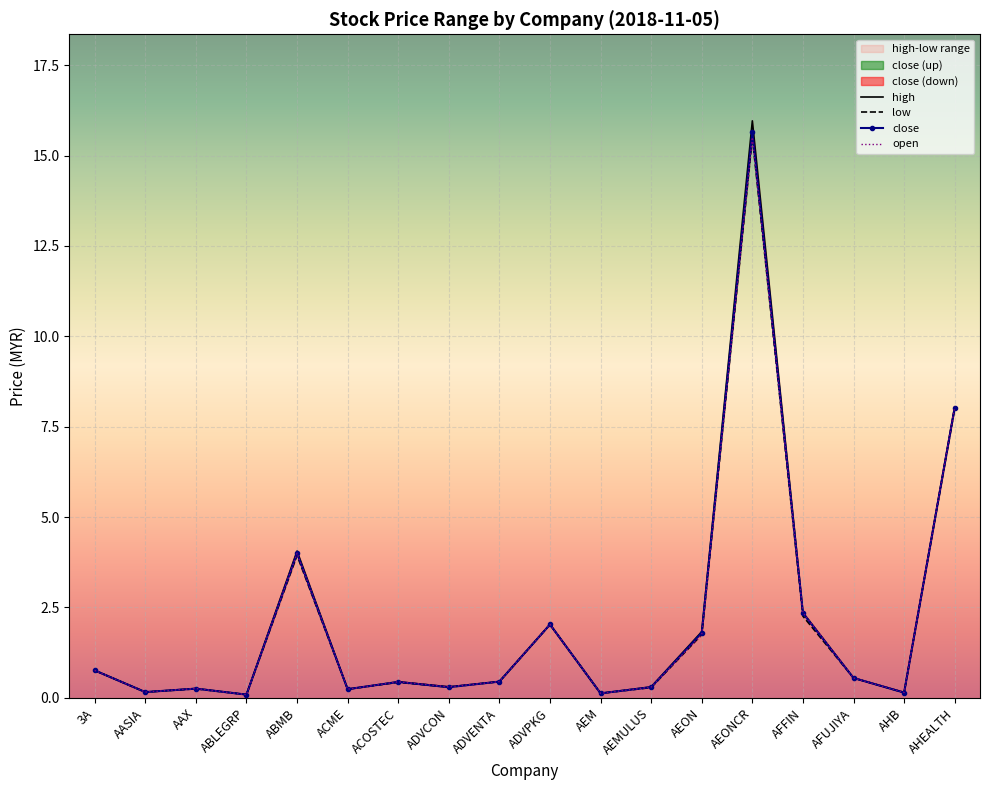

Is it true that close equals 0.2 at ACME?

True